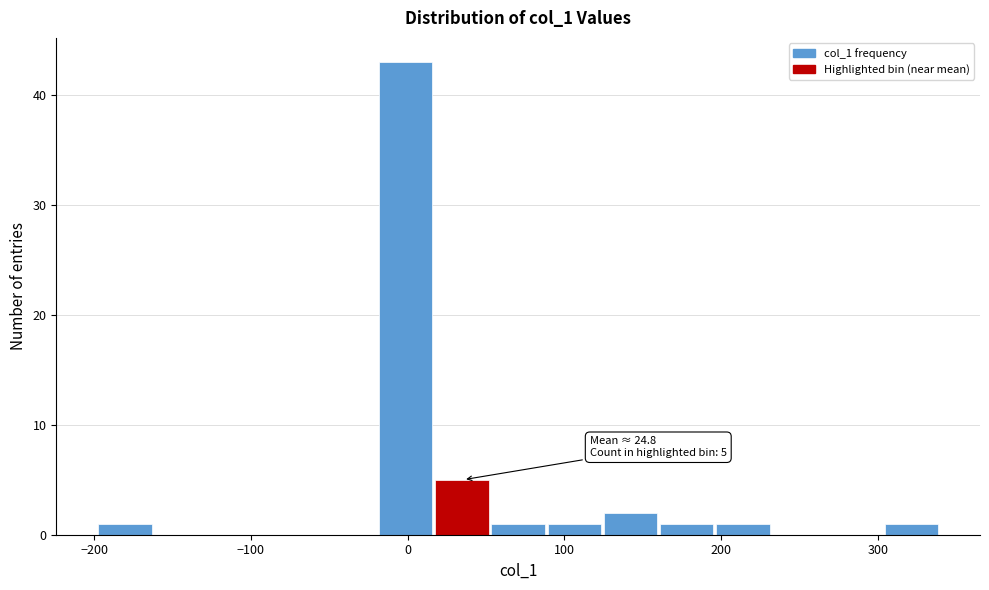

Around what value on the x-axis is the tallest bar? Give the approximate position of its centre, as read against the axis.

0